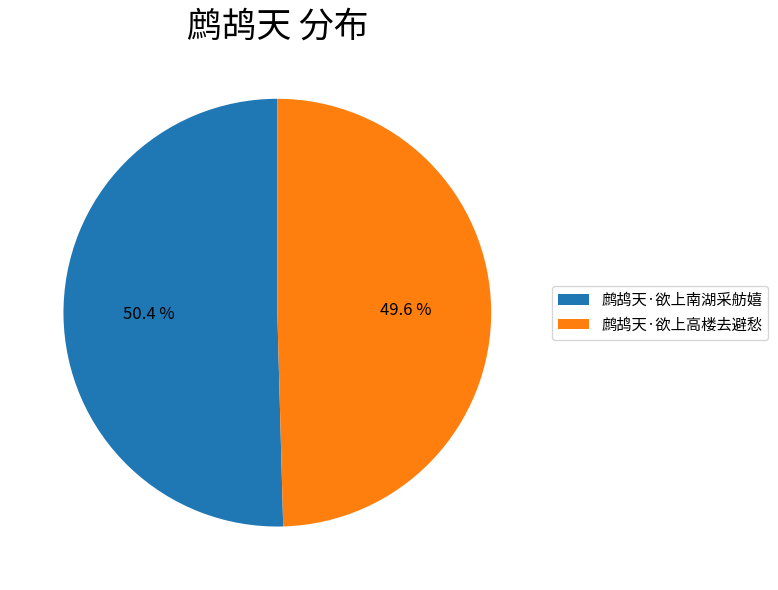

What is the majority slice?

鹧鸪天·欲上南湖采舫嬉